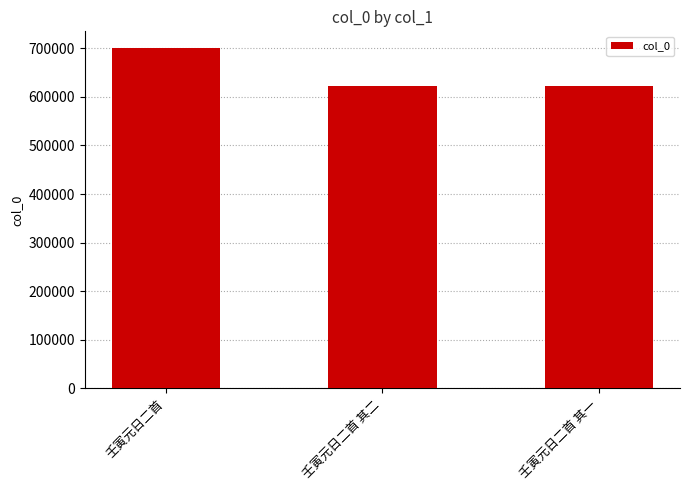

What is the label of the 1st bar from the right?

壬寅元日二首 其一